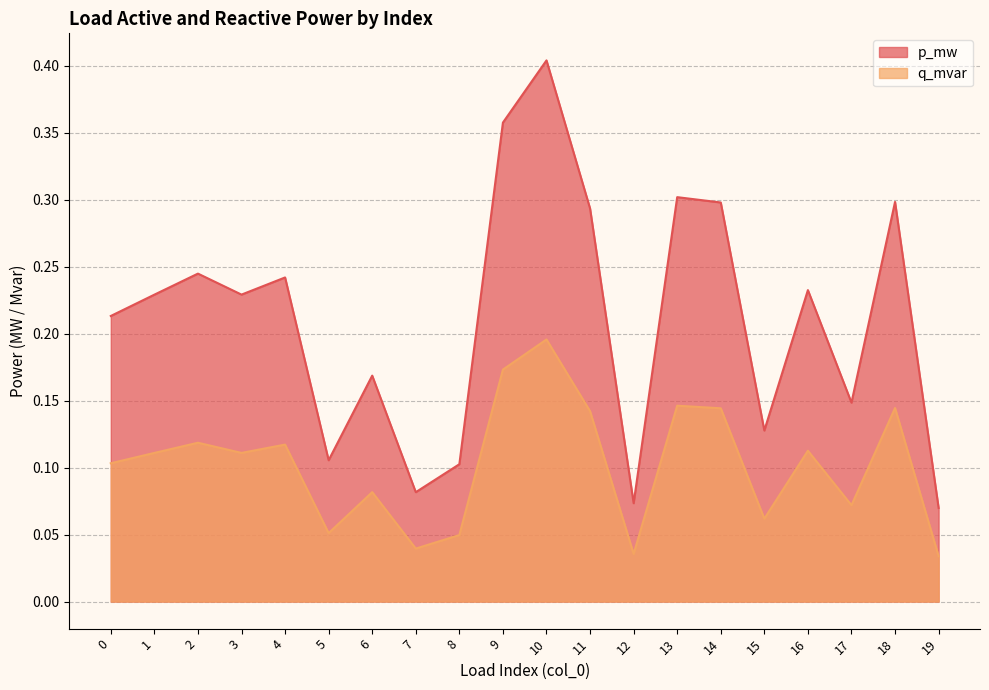

At which category is the sum across all series the highest?

10